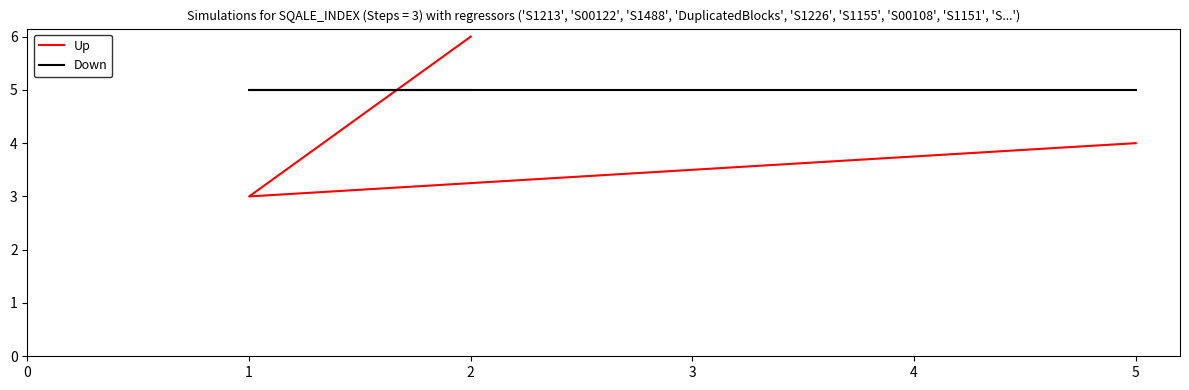

At how many categories does at least one series exceed 5?

1